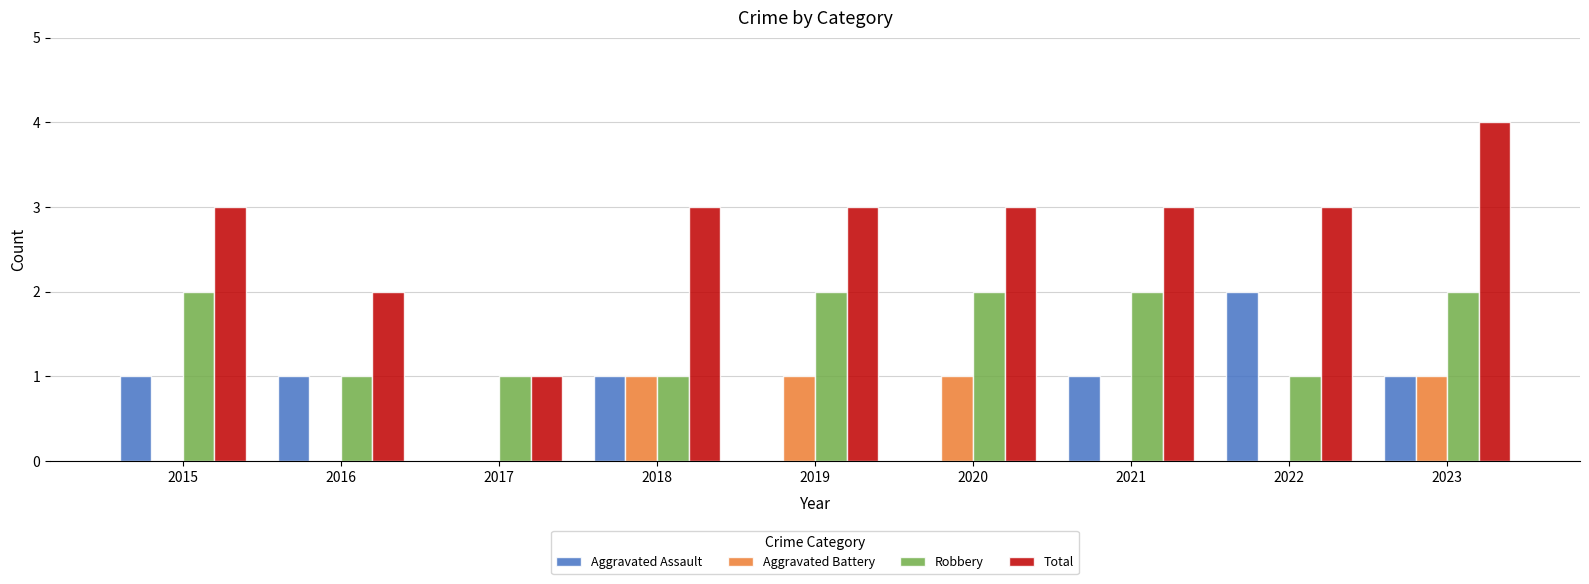

What is the sum of all Aggravated Battery values?

4